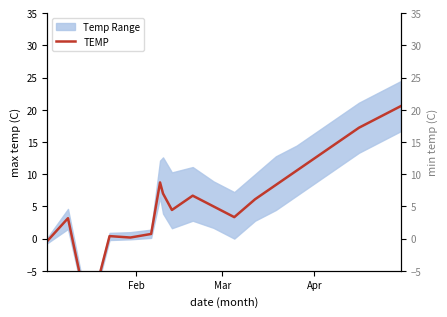

What is the difference between the second highest and second lowest values?

19.3